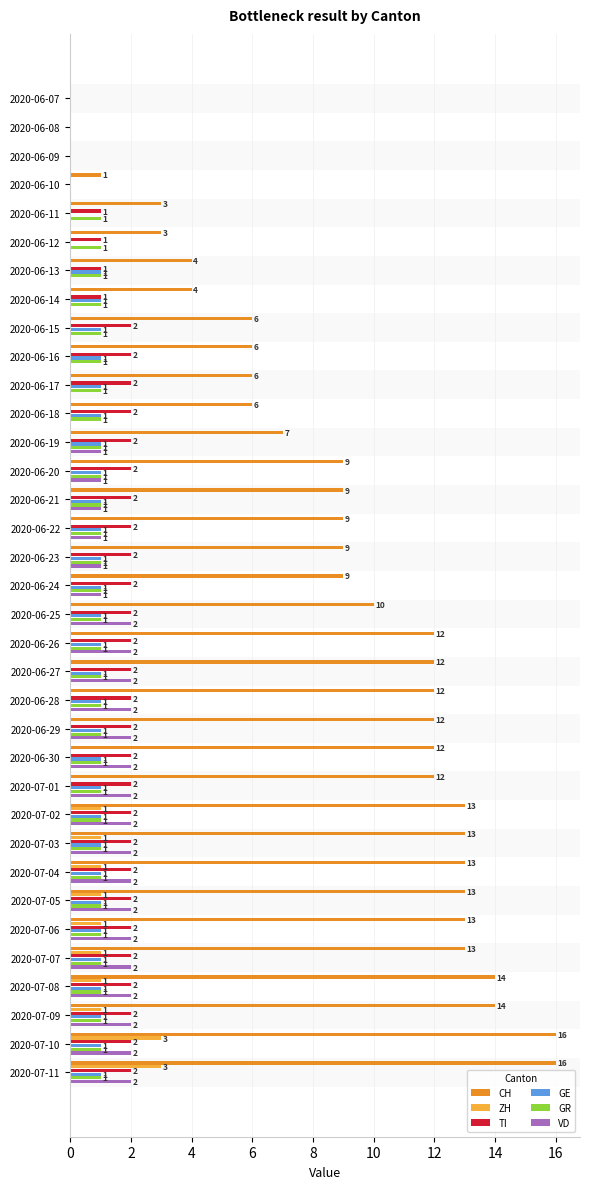

How many TI values are between 2 and 3?

27